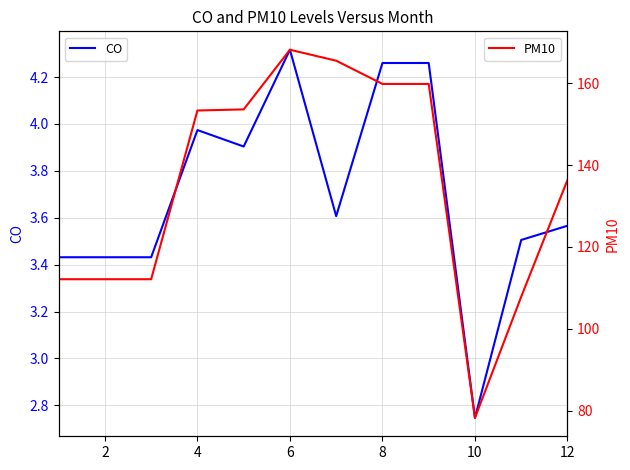

What is the sum of all PM10 values?

1619.0